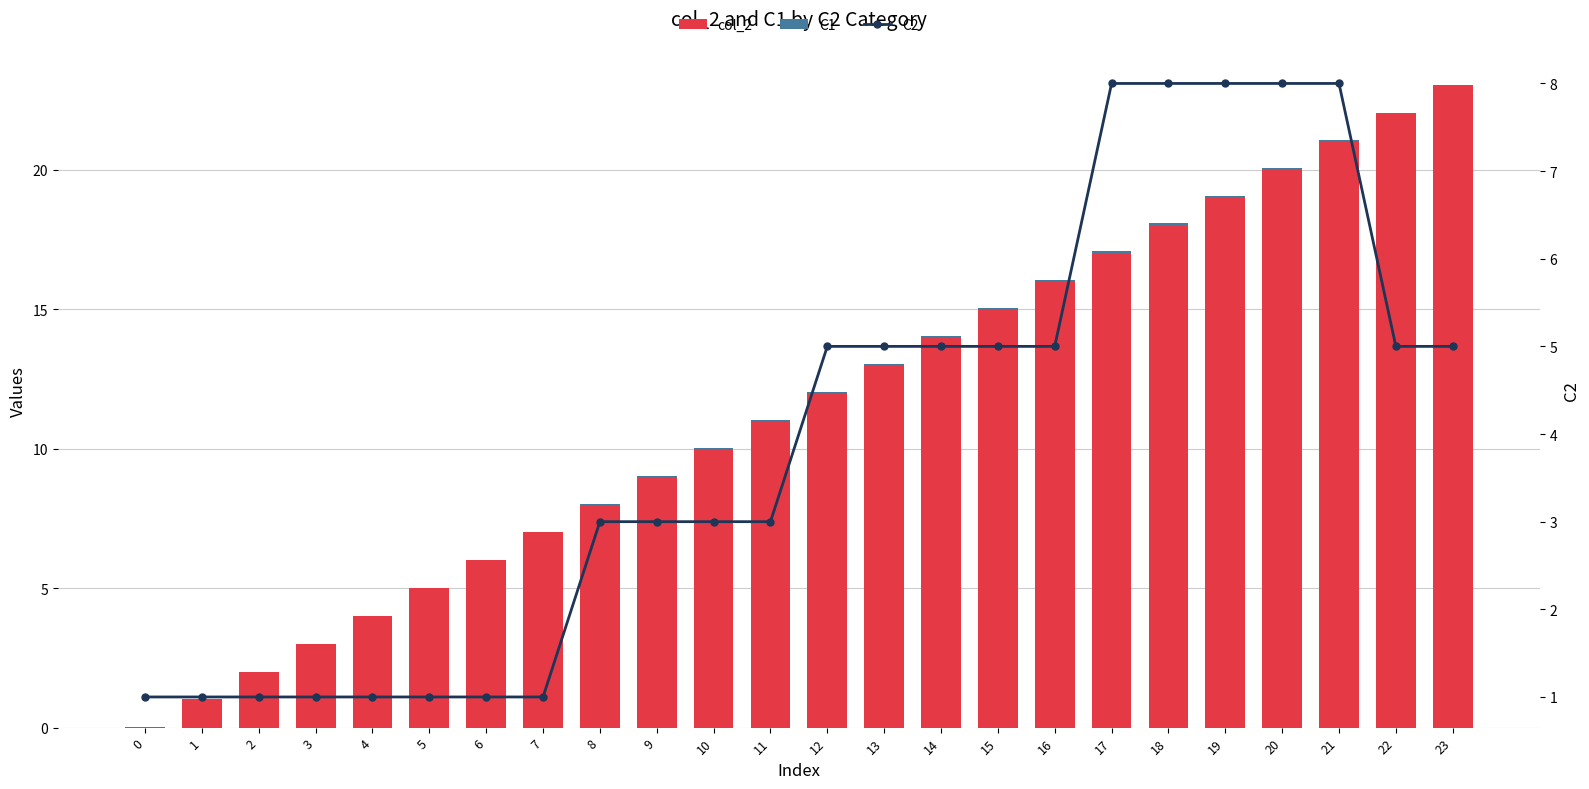

At which label is col_2 closest to 11?

11